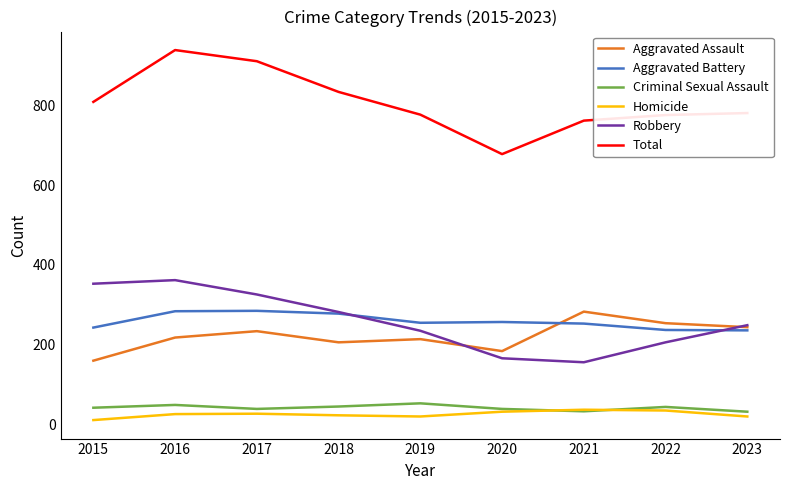

What is the difference between the maximum and minimum values in the Total series?

261